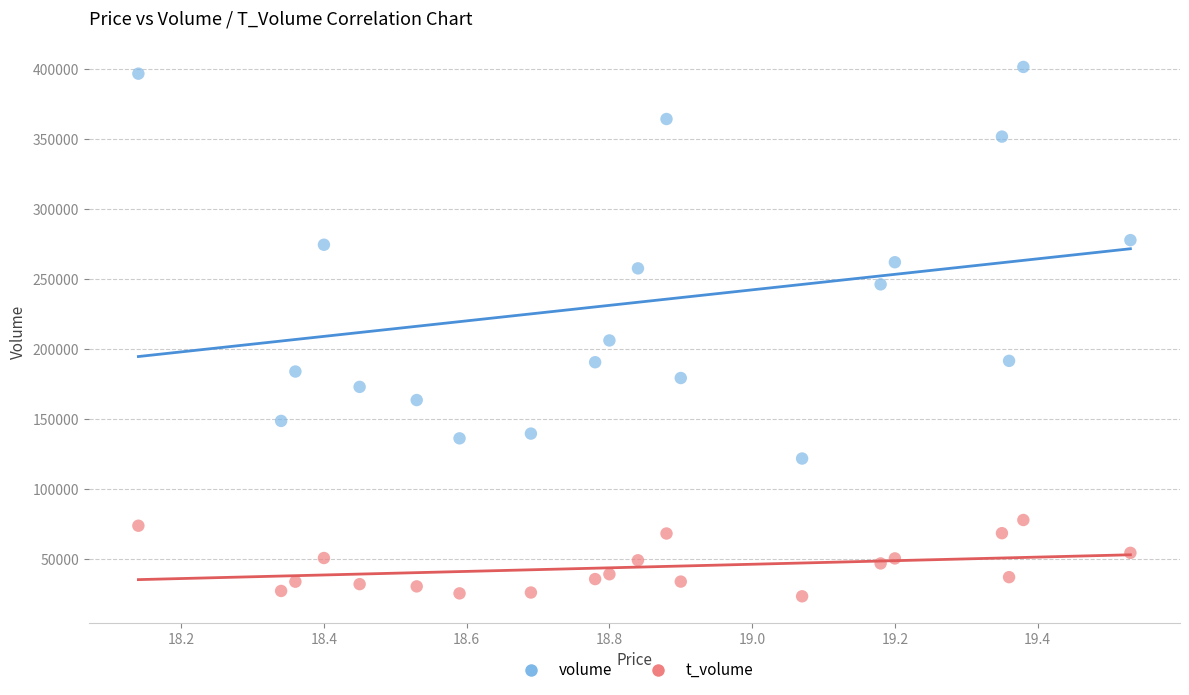

Which series reaches the maximum Y coordinate?

volume